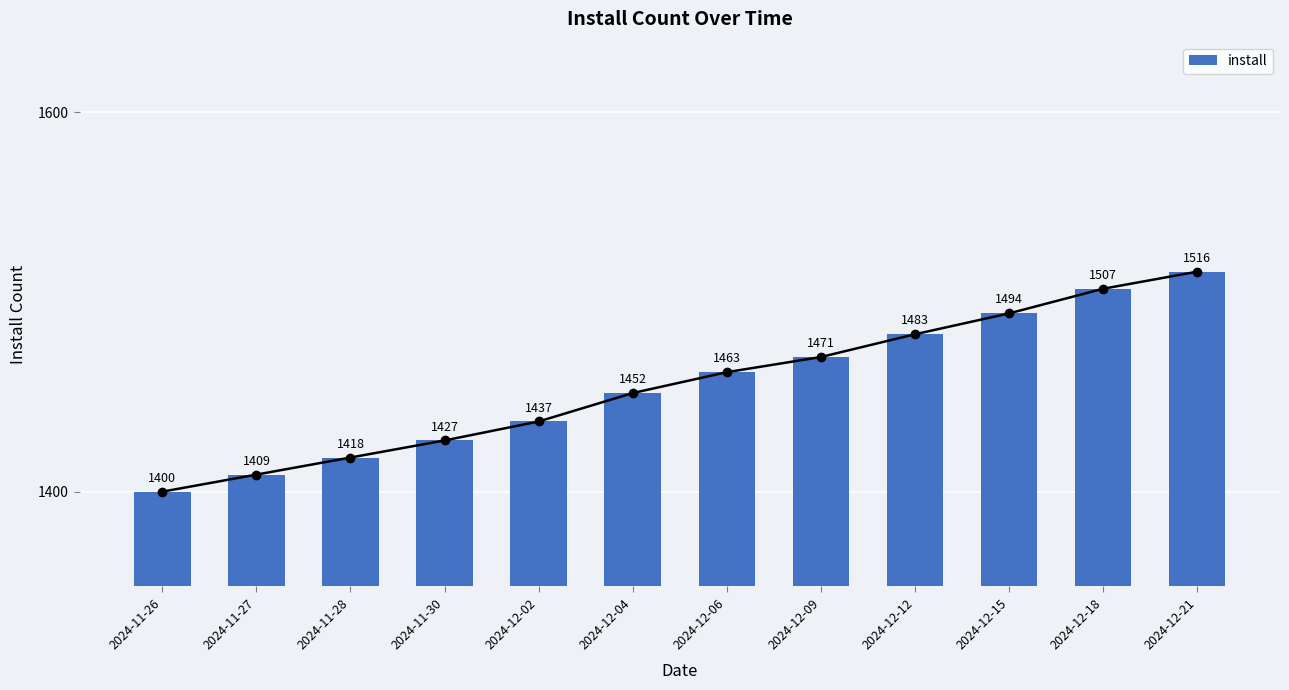

Where does the data first go above 1463?

2024-12-09